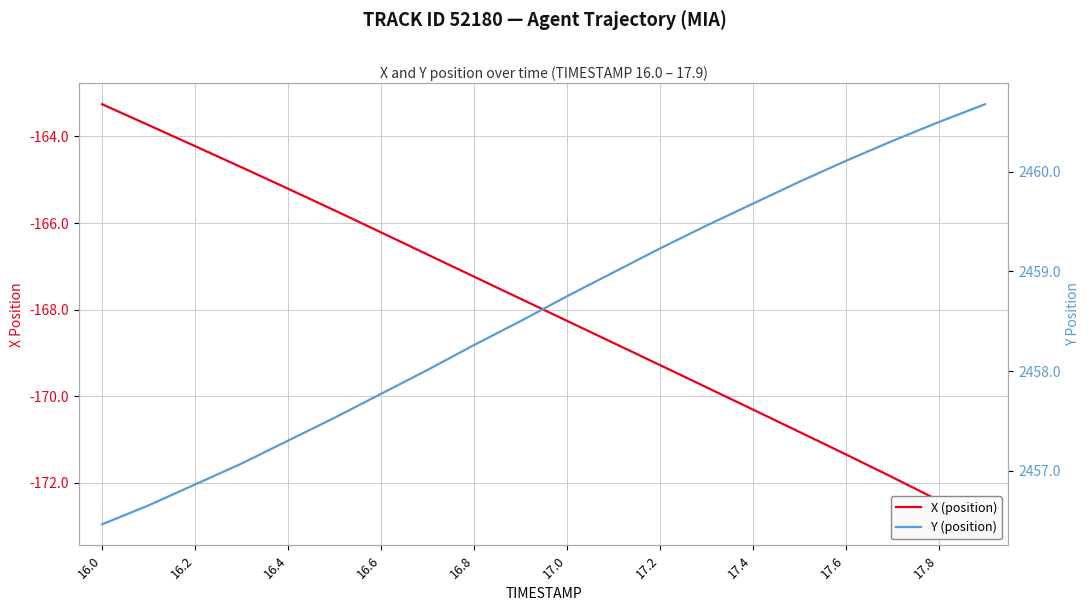

True or false: Y (position) and X (position) cross at least once.

False